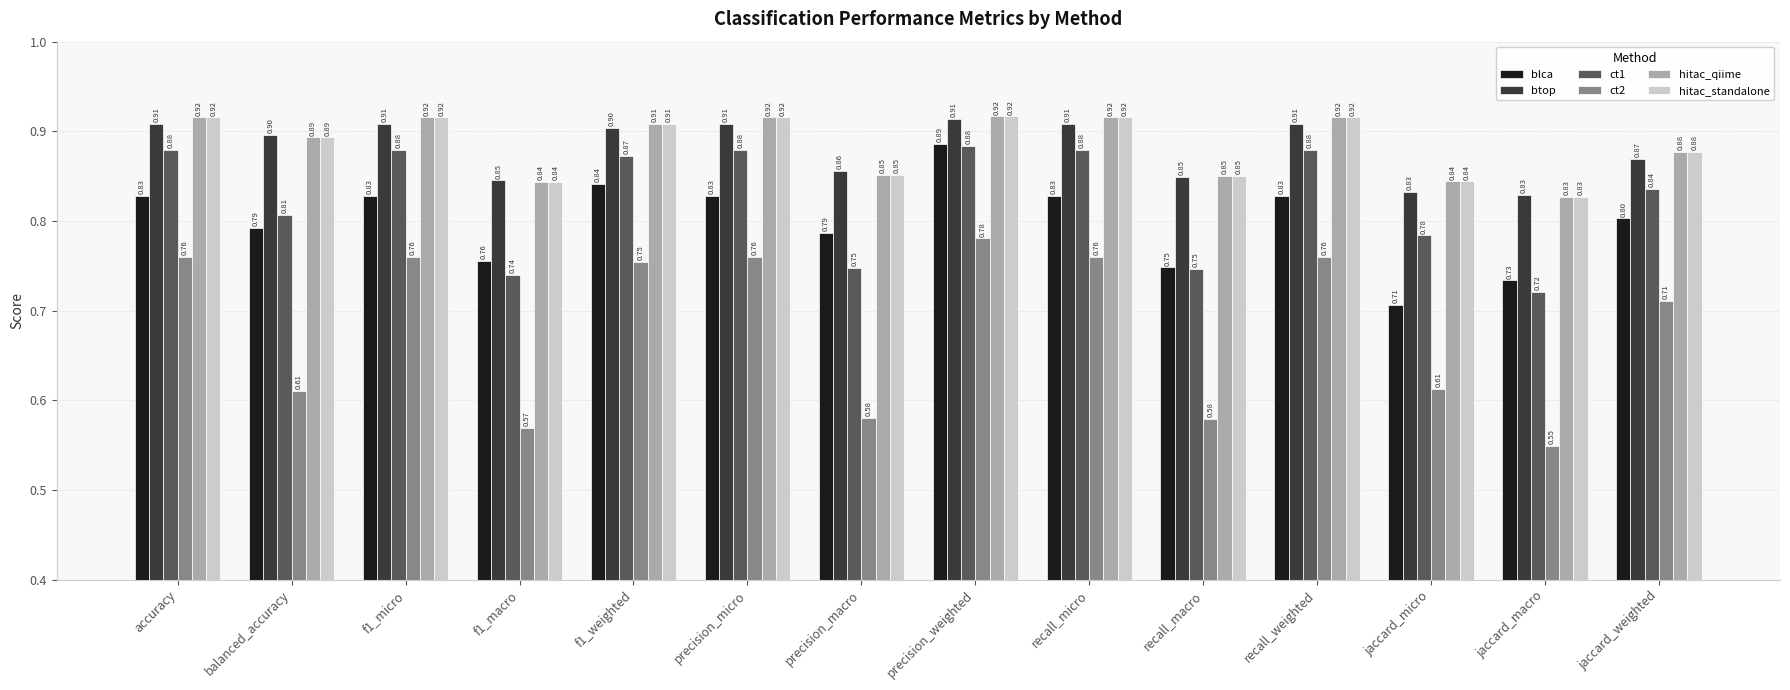

Between precision_micro and precision_weighted, which series saw the biggest shift?

blca